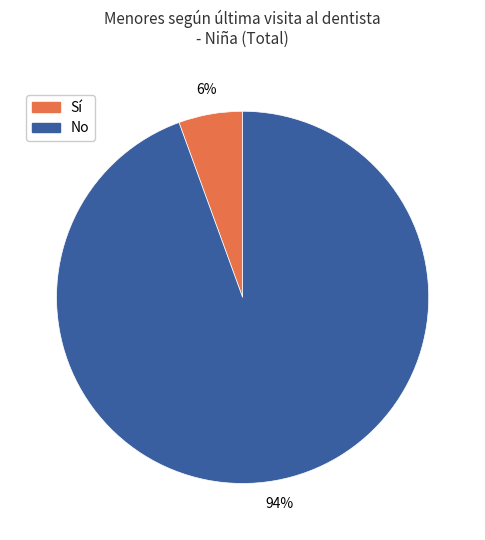

Is it true that No is 94% of the pie?

True